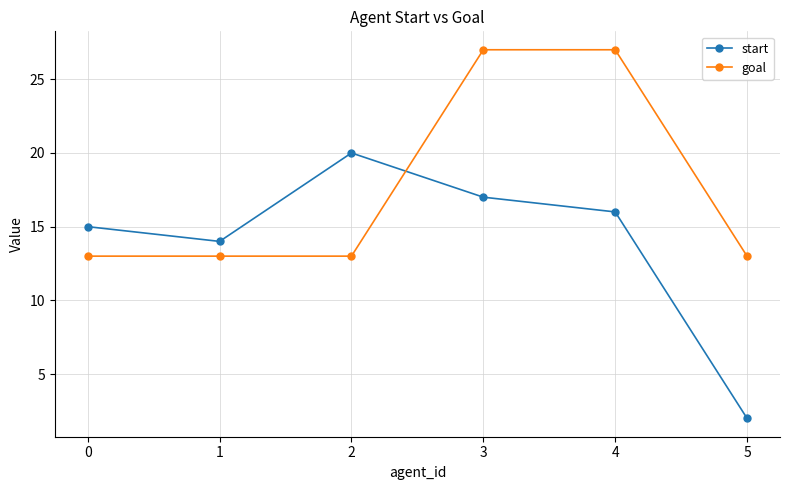

Where is the first local maximum for start?

2